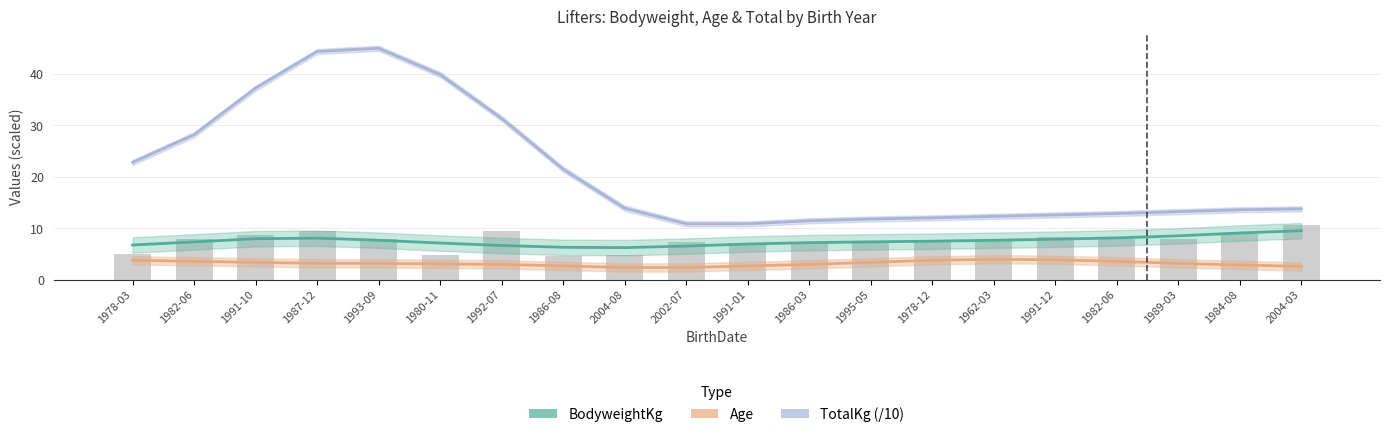

What is the highest value of the Age series?

4.0